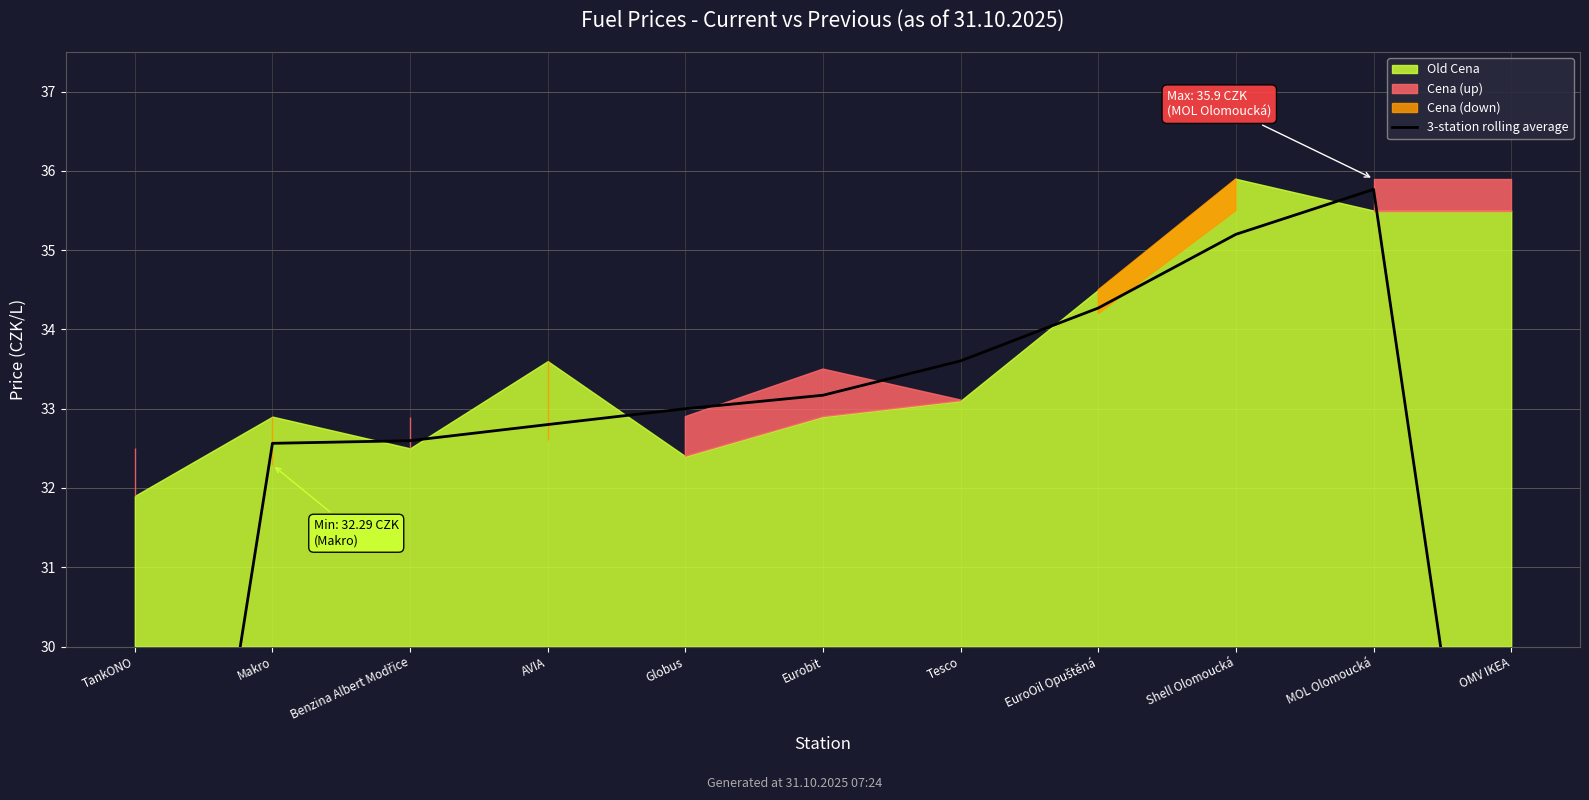

How many interior local peaks (higher than both neighbors) does the data have?

1